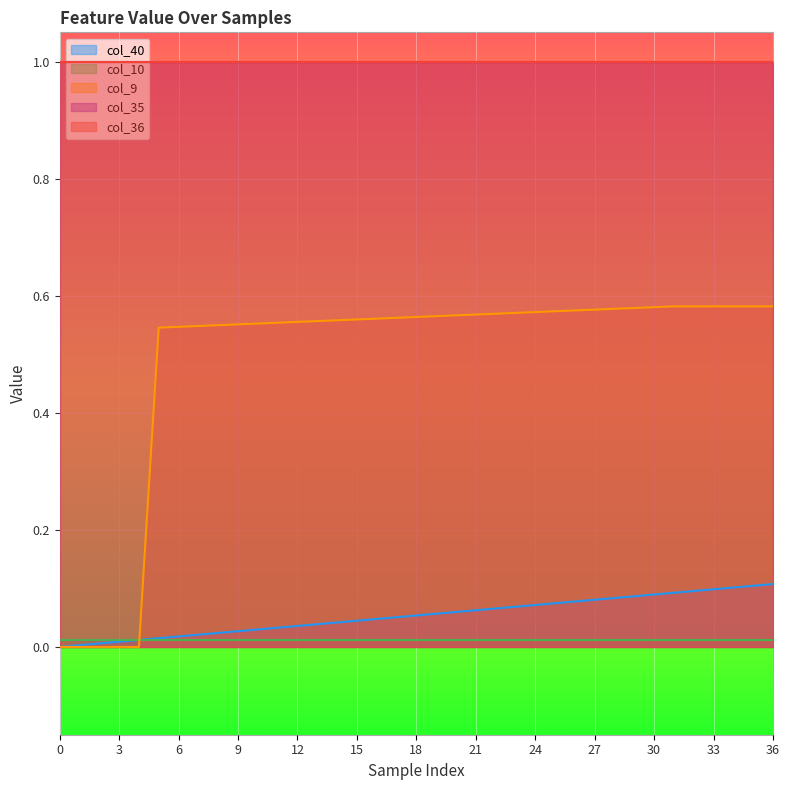

True or false: col_9 has a value of 1.0 at 30.

False